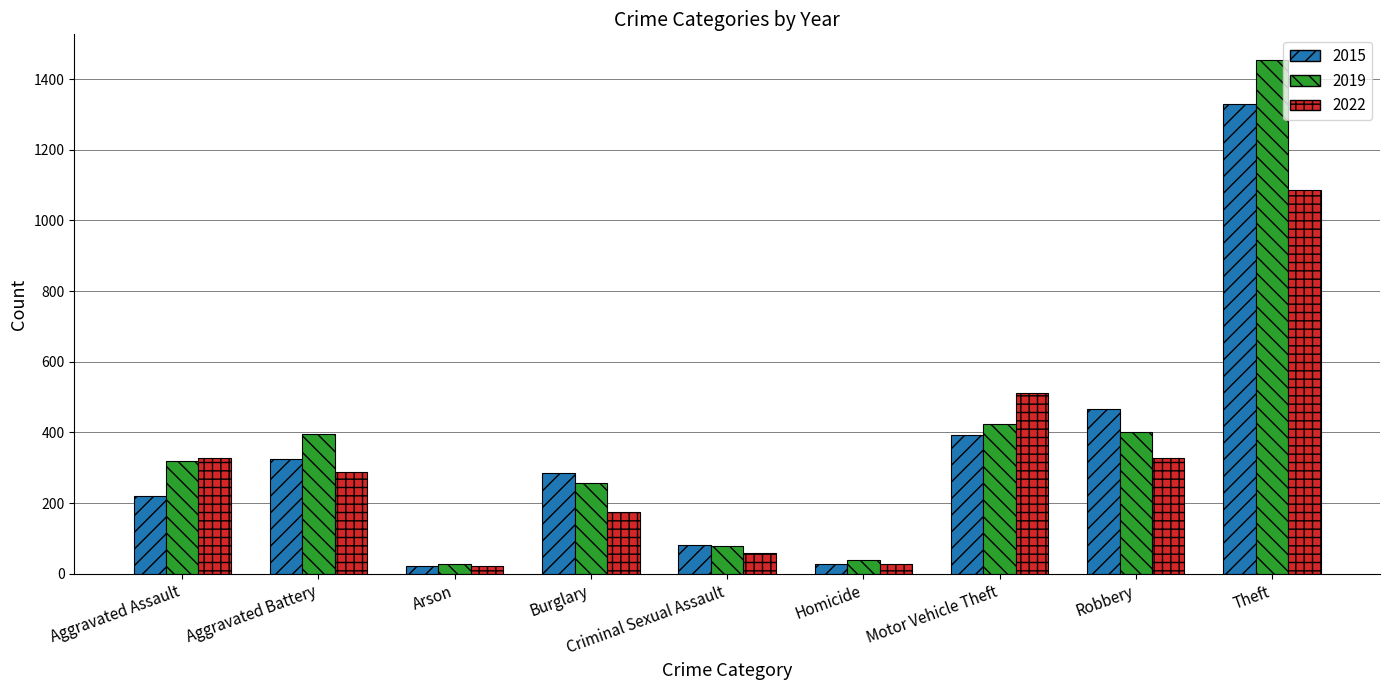

What is the label of the 6th bar from the right?

Burglary